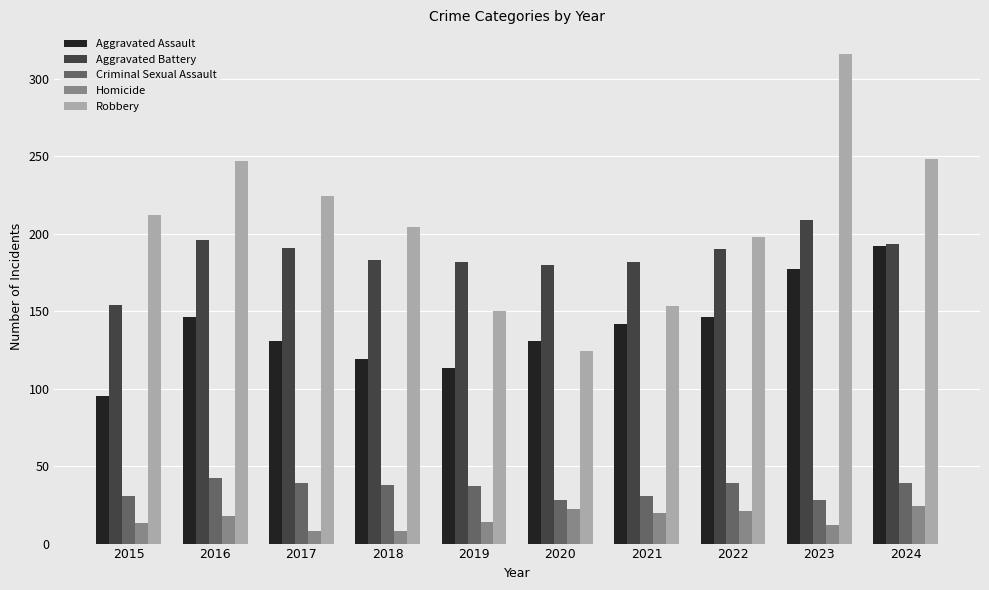

At which category does the chart reach its peak across all series?

2023